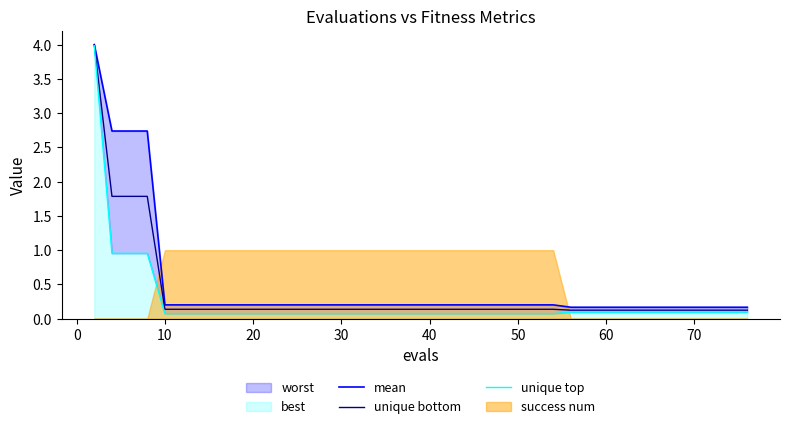

What is the sum of all unique bottom values?

14.1